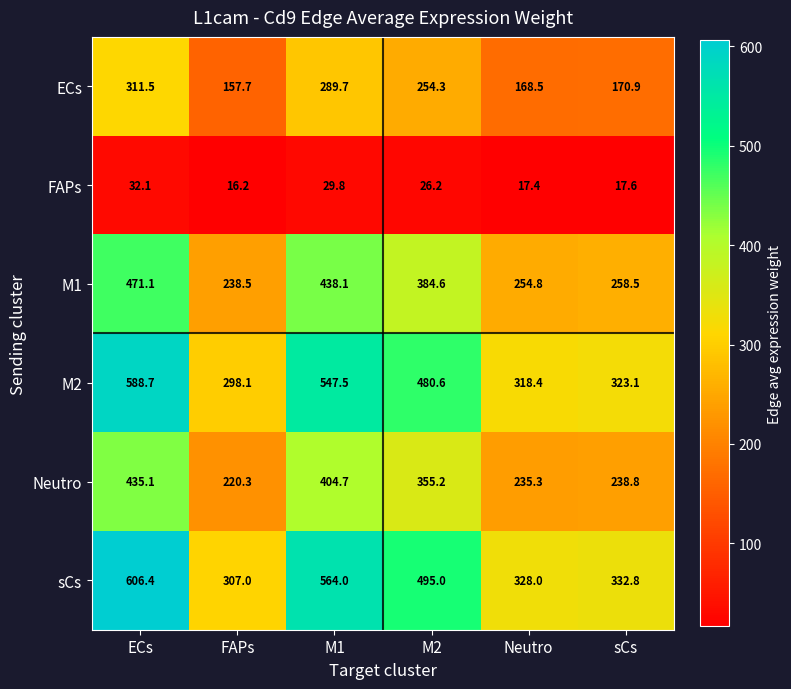

Is the value of ECs at FAPs greater than the value of M1 at M2?

No